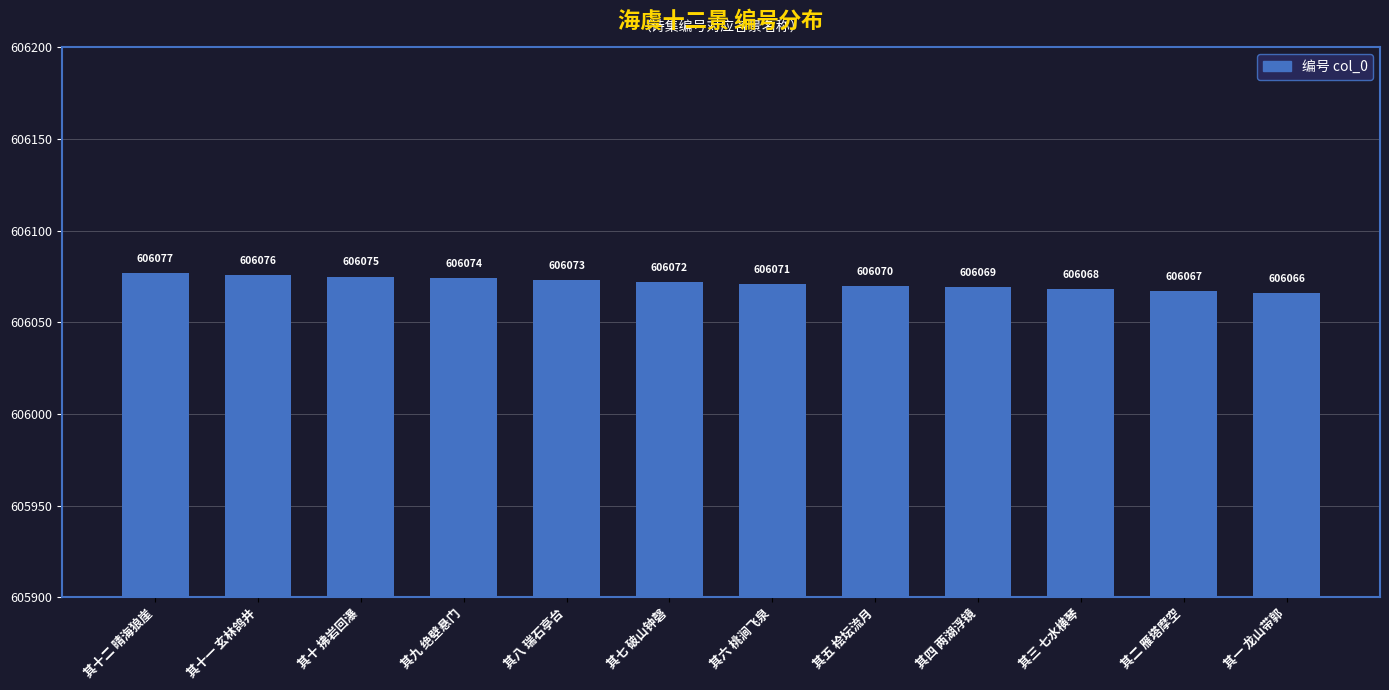

What is the difference between the maximum and minimum values?

11